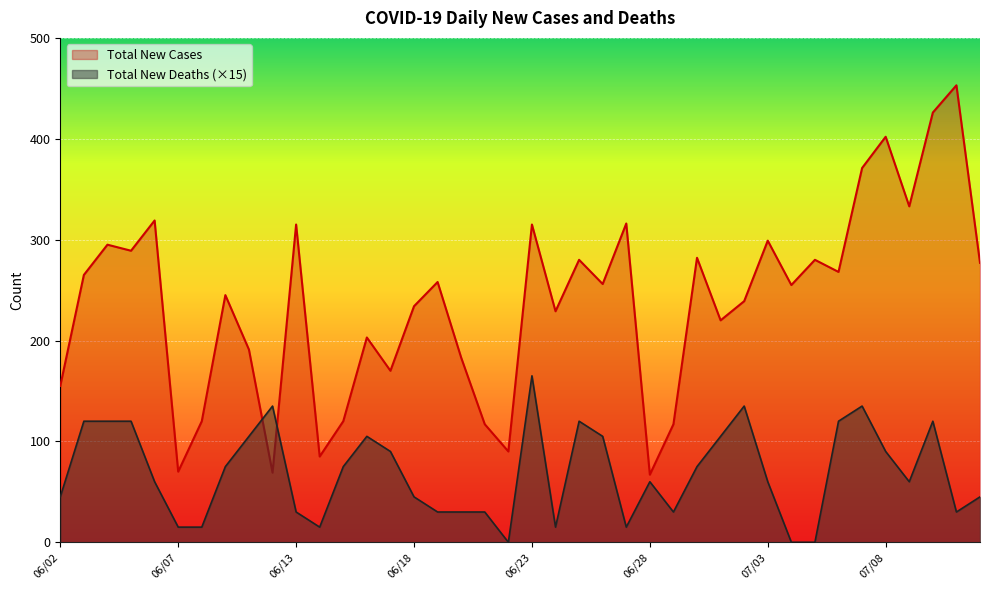

What are all the series names shown in the legend?

Total New Cases, Total New Deaths (×15)